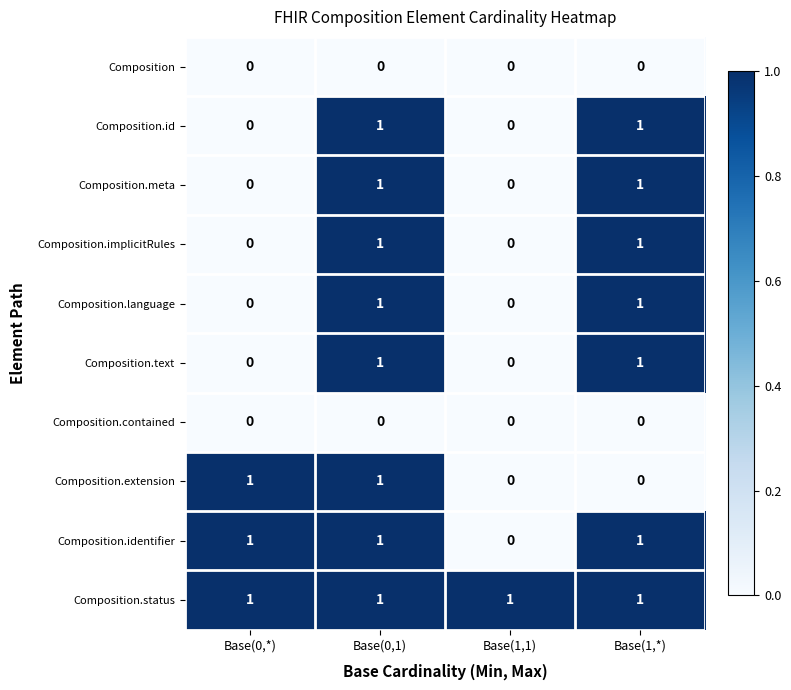

At which category is the sum across all series the highest?

Base(0,1)